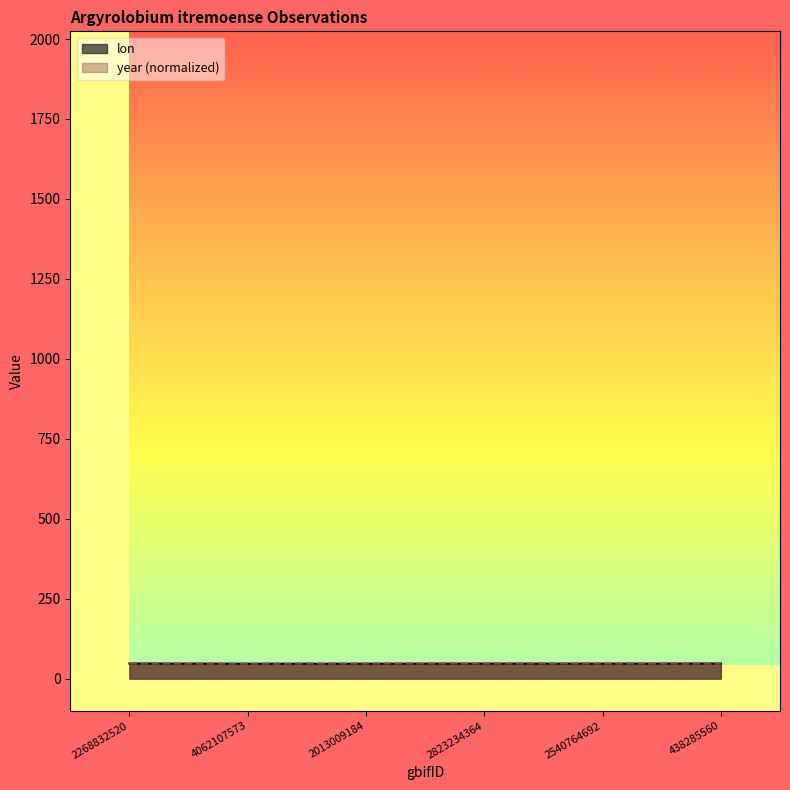

What is the label of the 6th point from the left?

438285560